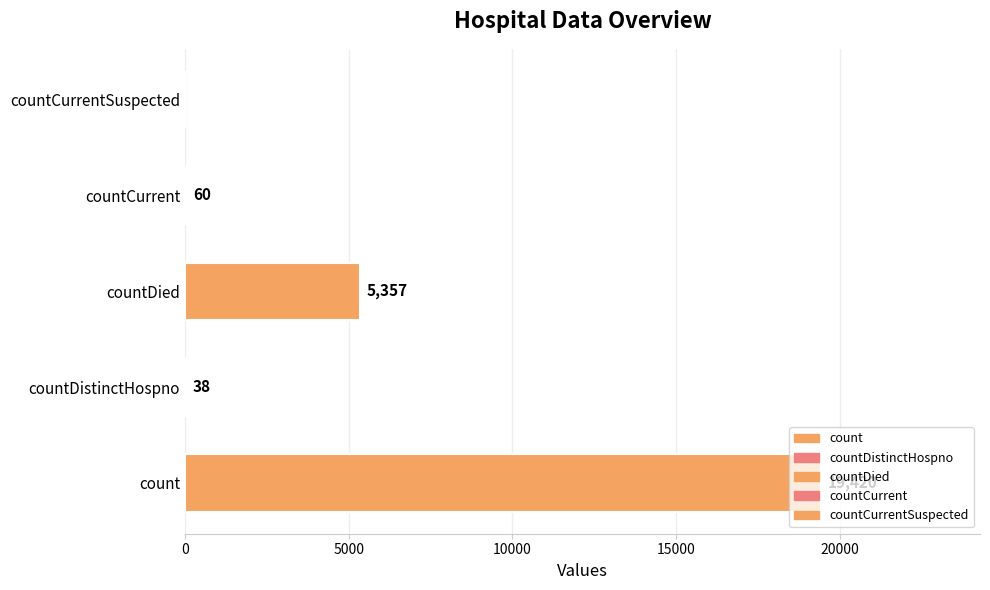

Reading left to right, transcribe all the data shown in this chart.

19420	38	5357	60	0